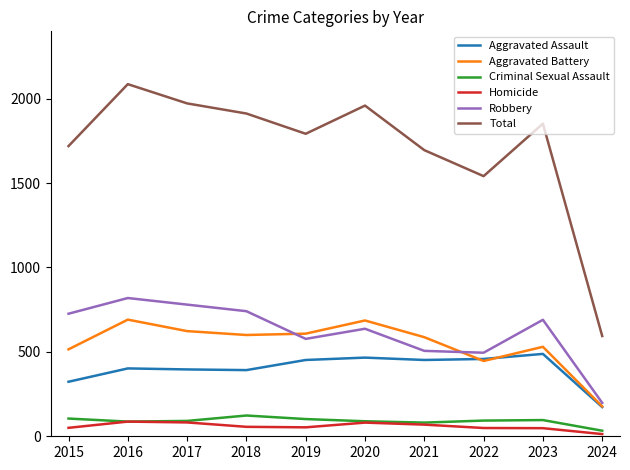

What is the total value across all series at 2018?

3824